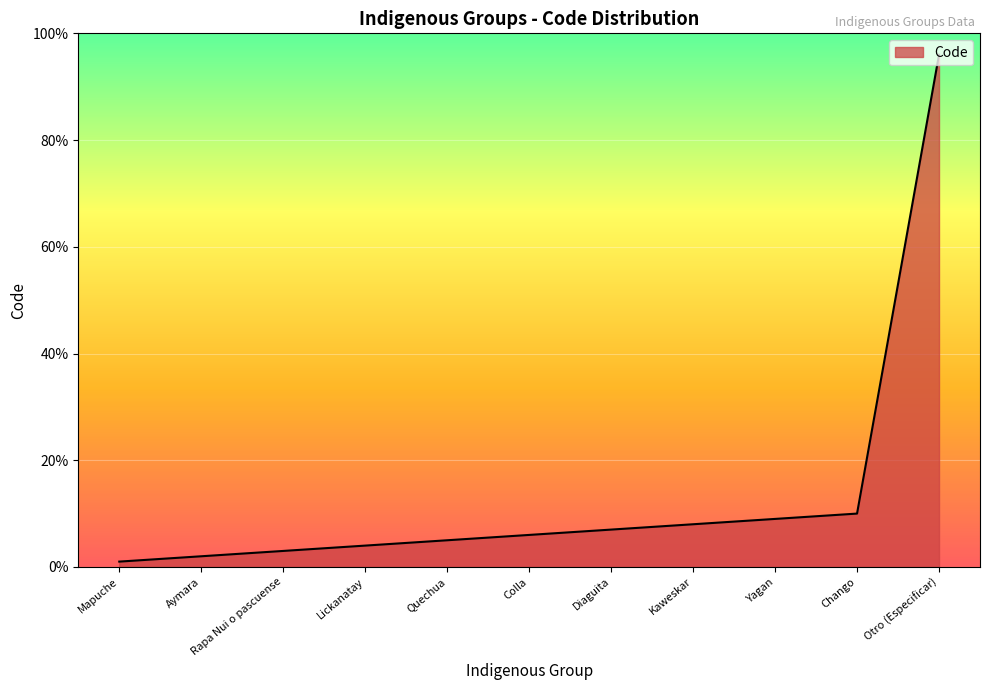

Approximately how many times larger is the value at Chango compared to Quechua?

2.0